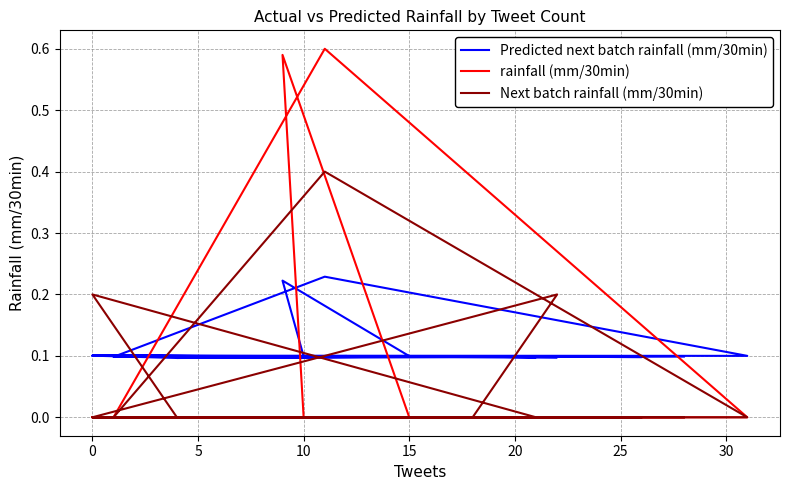

True or false: Next batch rainfall (mm/30min) has a value of 0.1 at 11.

False